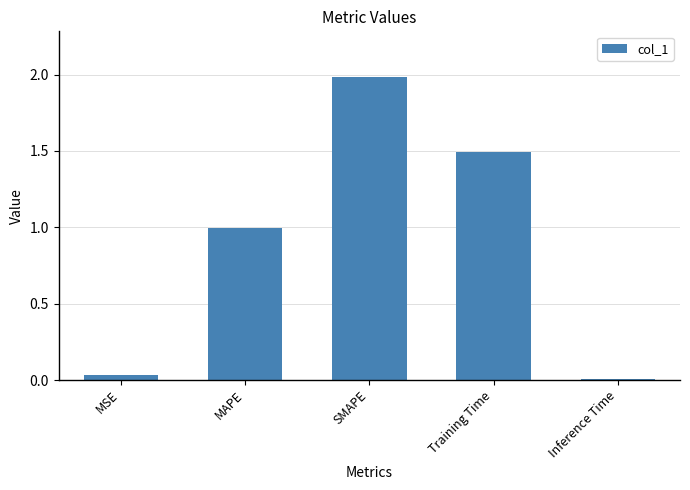

What position from the right is Inference Time?

1